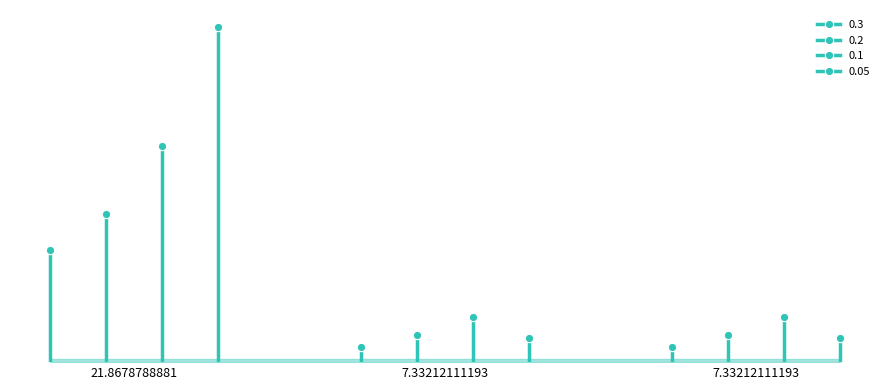

How many lines are shown in the chart?

4